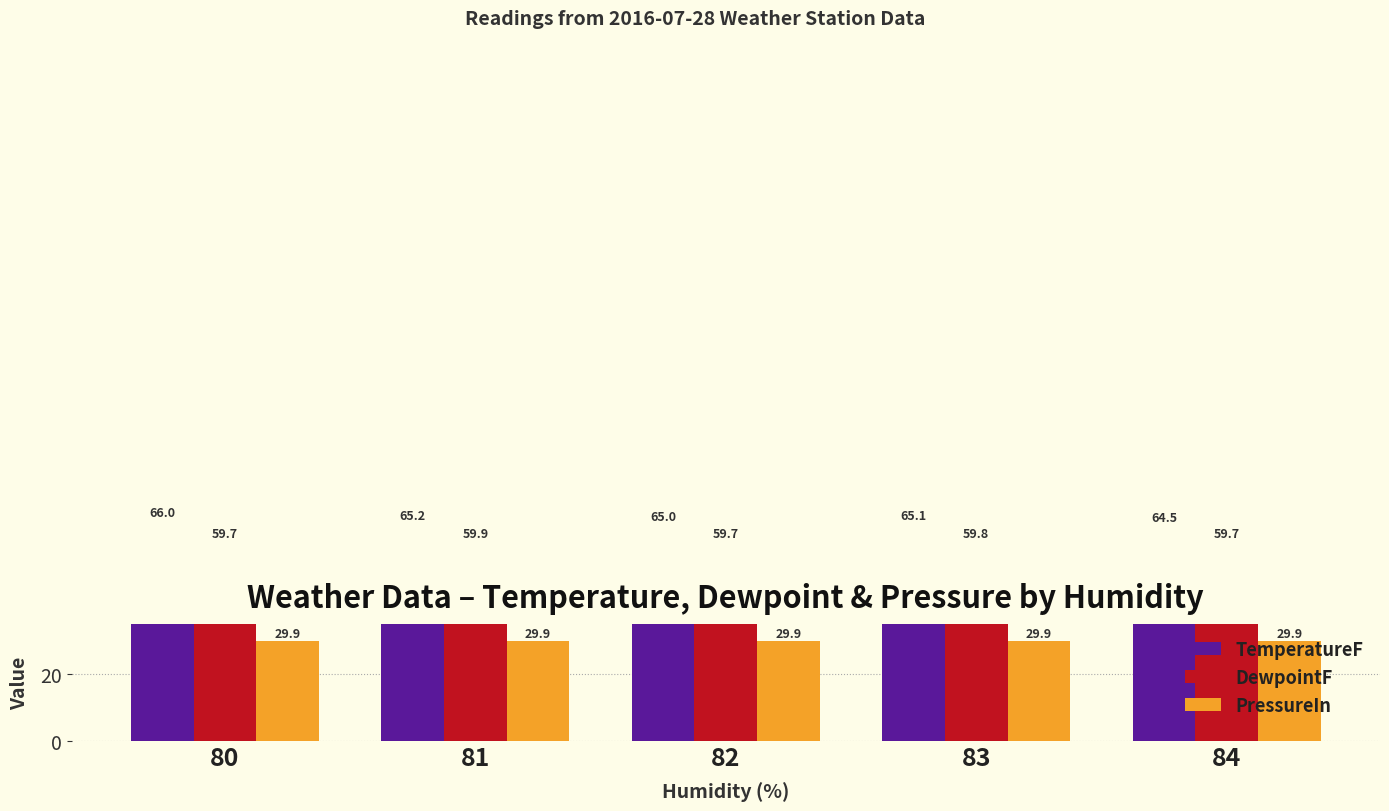

Rank the categories by TemperatureF value from highest to lowest.

80, 81, 83, 82, 84